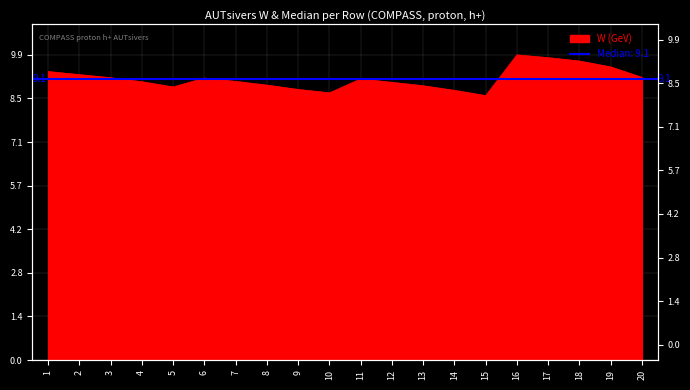

The chart shows a value of 9.2 at 2. True or false?

True